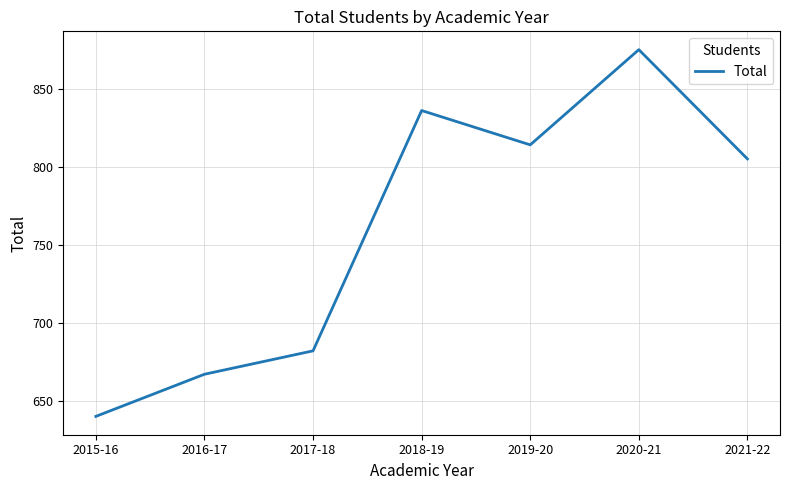

What is the difference between the values at 2020-21 and 2019-20?

61